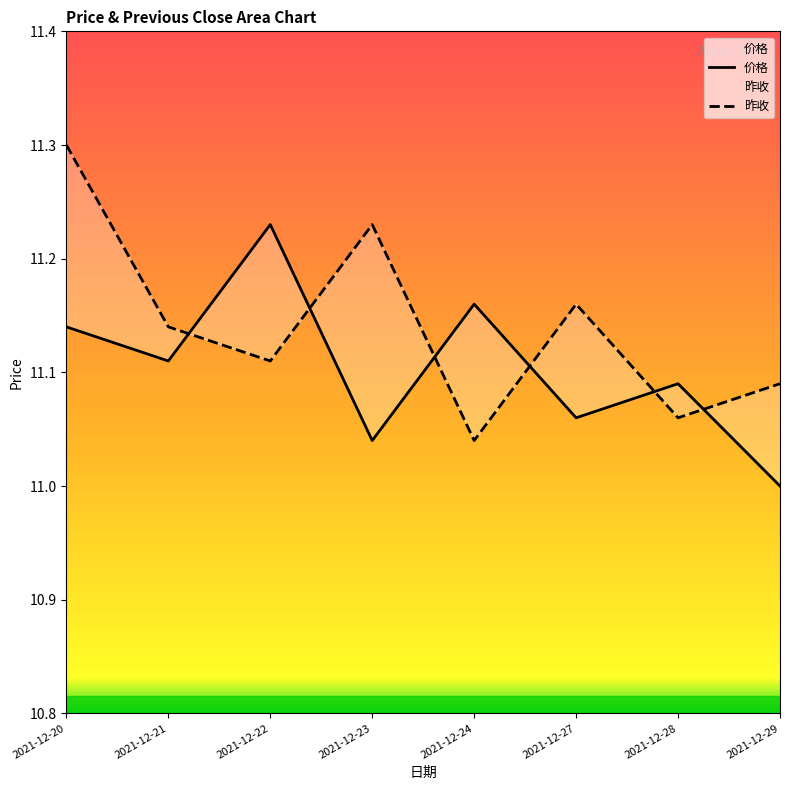

What is the value of the 价格 point at the 2nd from the left?

11.1